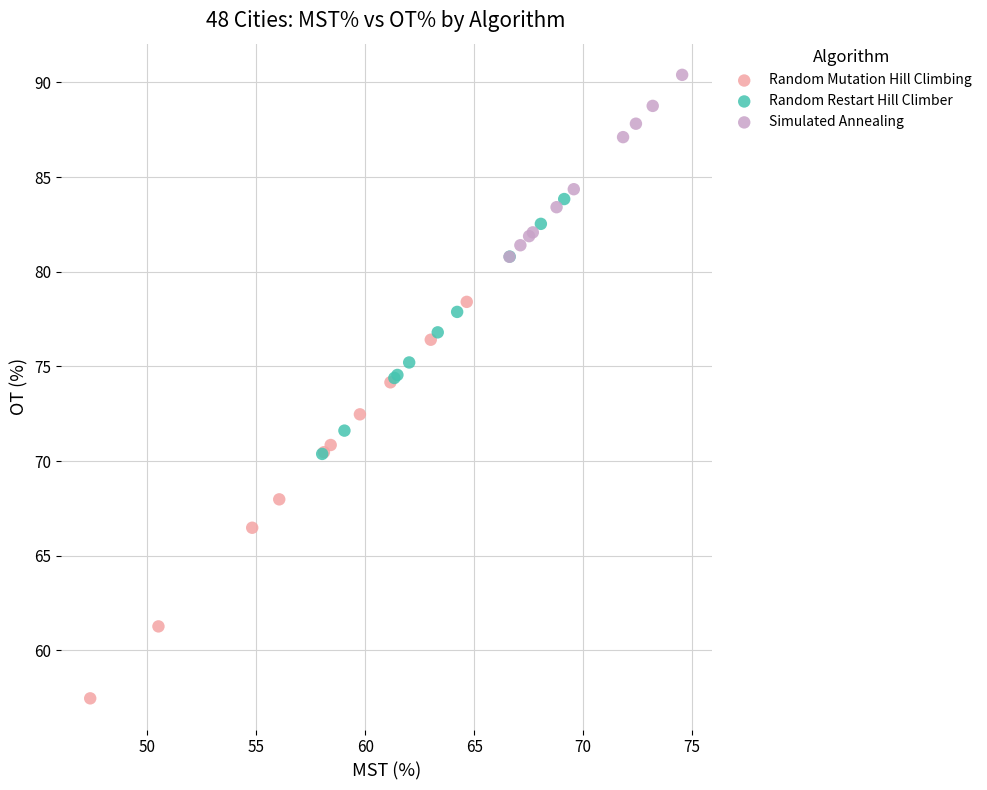

Which series reaches the maximum Y coordinate?

Simulated Annealing